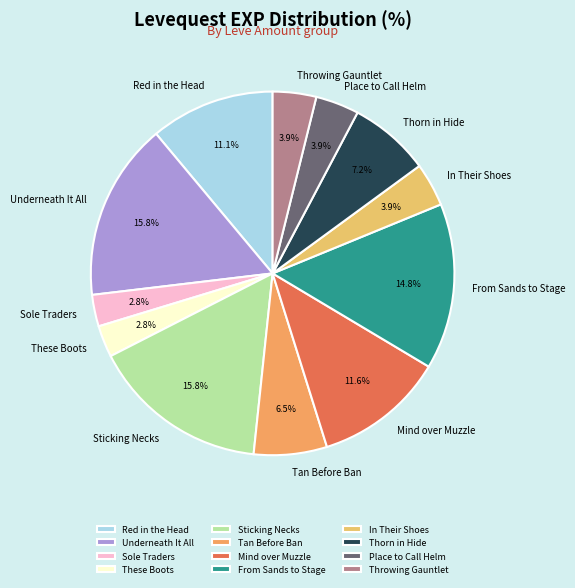

To the nearest percent, what is the difference between the largest and smallest slice percentages?

13%